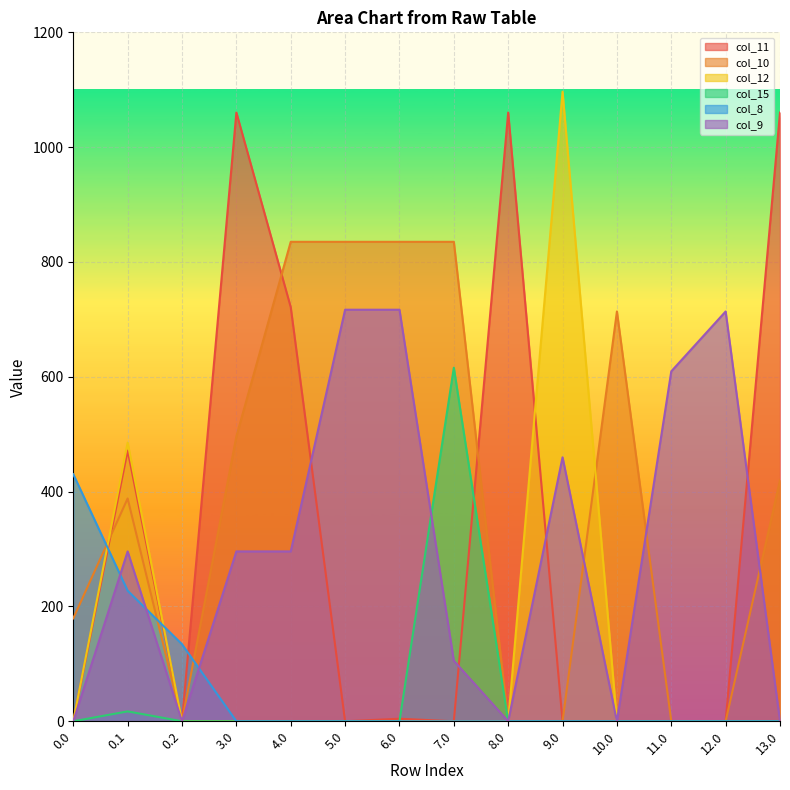

Which series has the largest total across all categories?

col_10